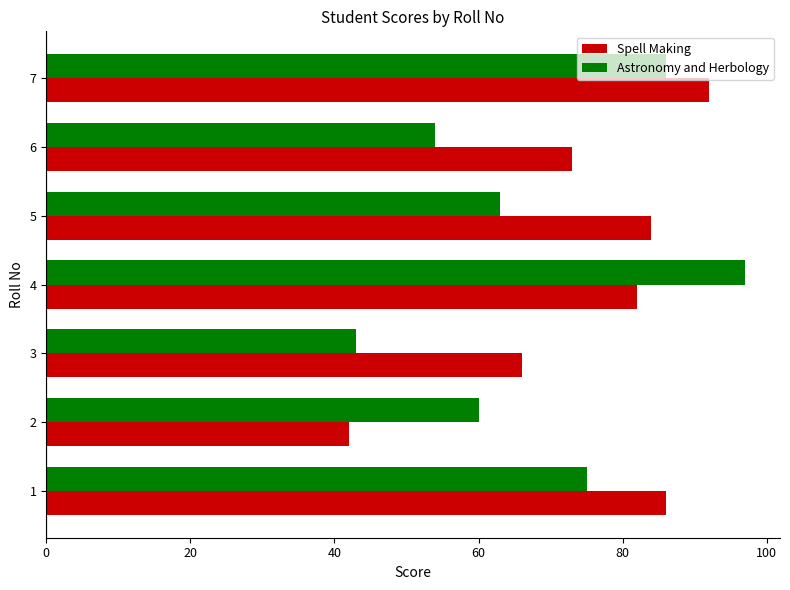

What is the difference between the maximum and second lowest values in the Astronomy and Herbology series?

43